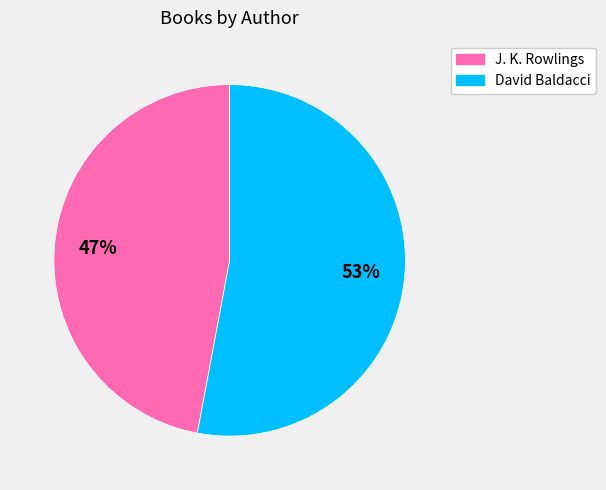

What percentage is the J. K. Rowlings slice, to the nearest percent?

47%